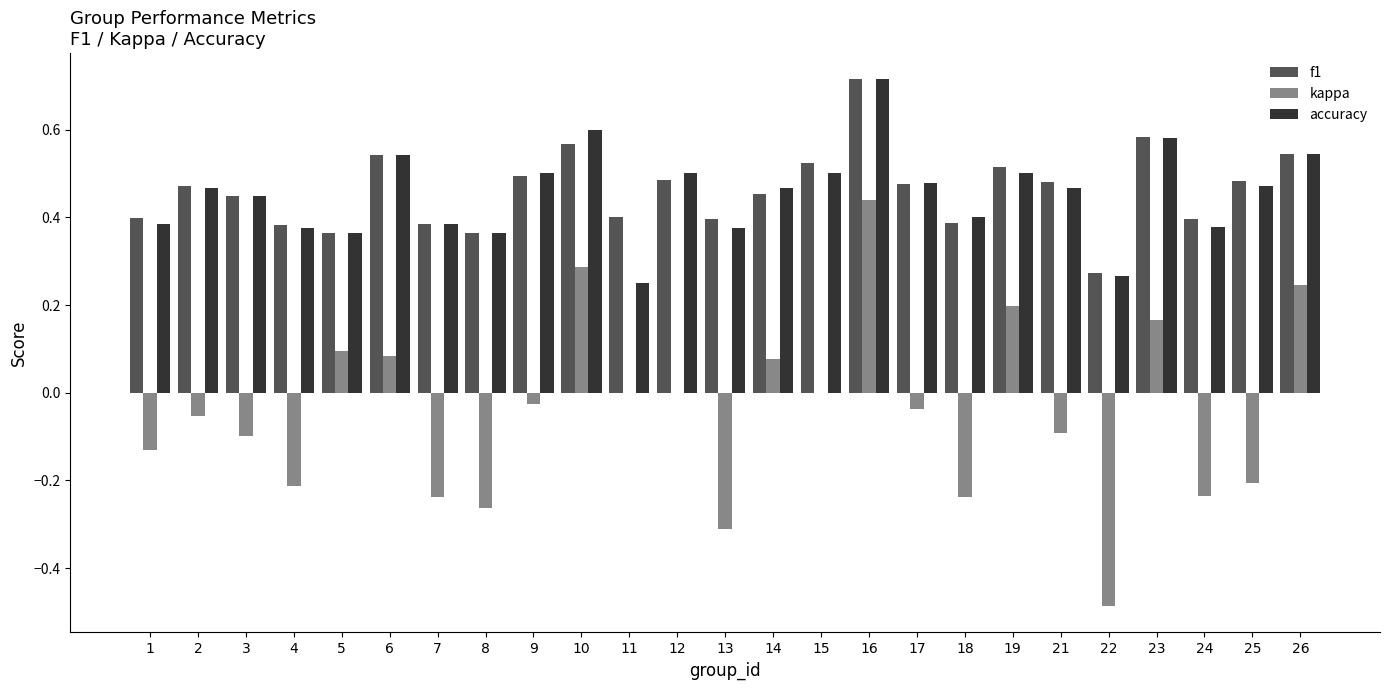

What is the sum of all accuracy values?

11.3